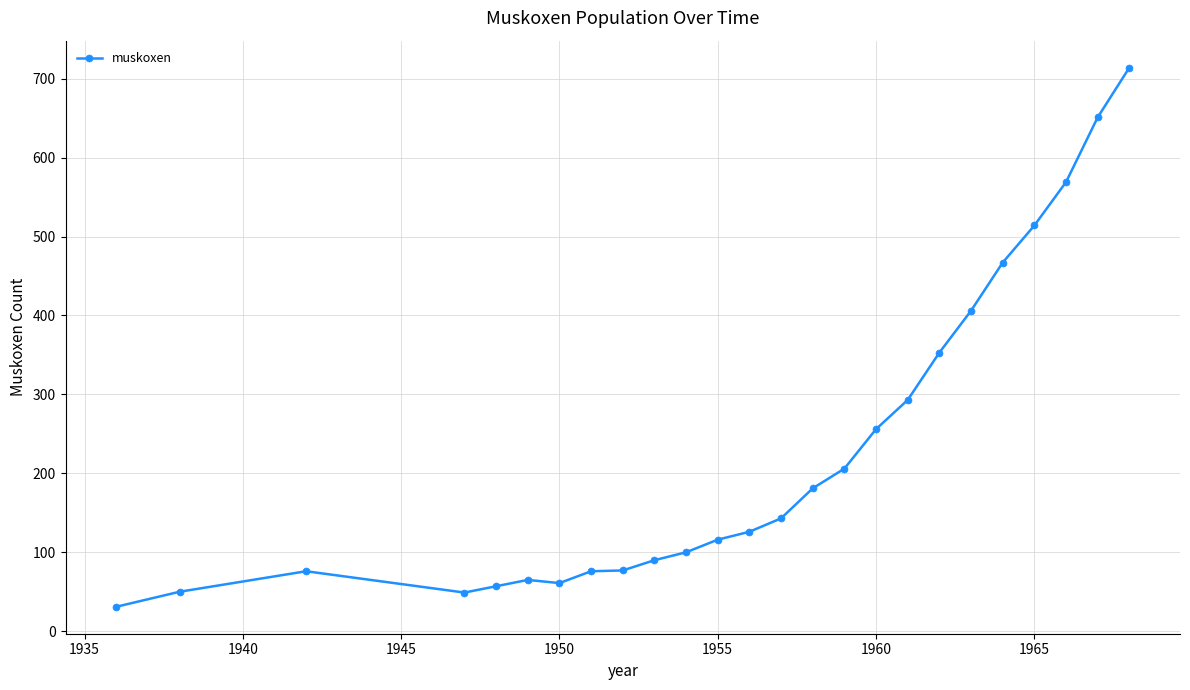

What is the value of the 13th point from the left?

126